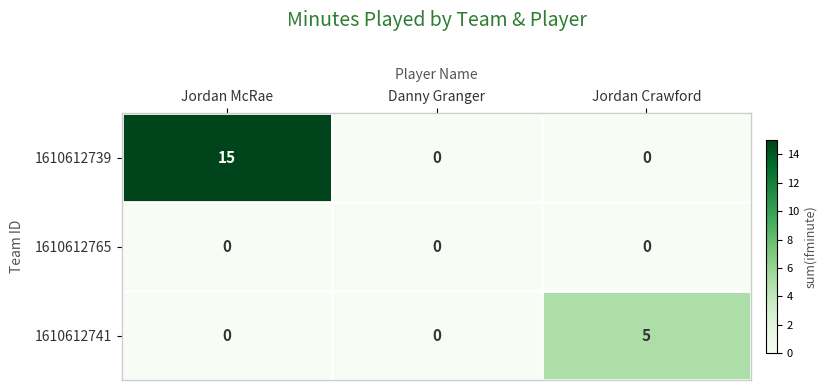

What is the highest value of the 1610612739 series?

15